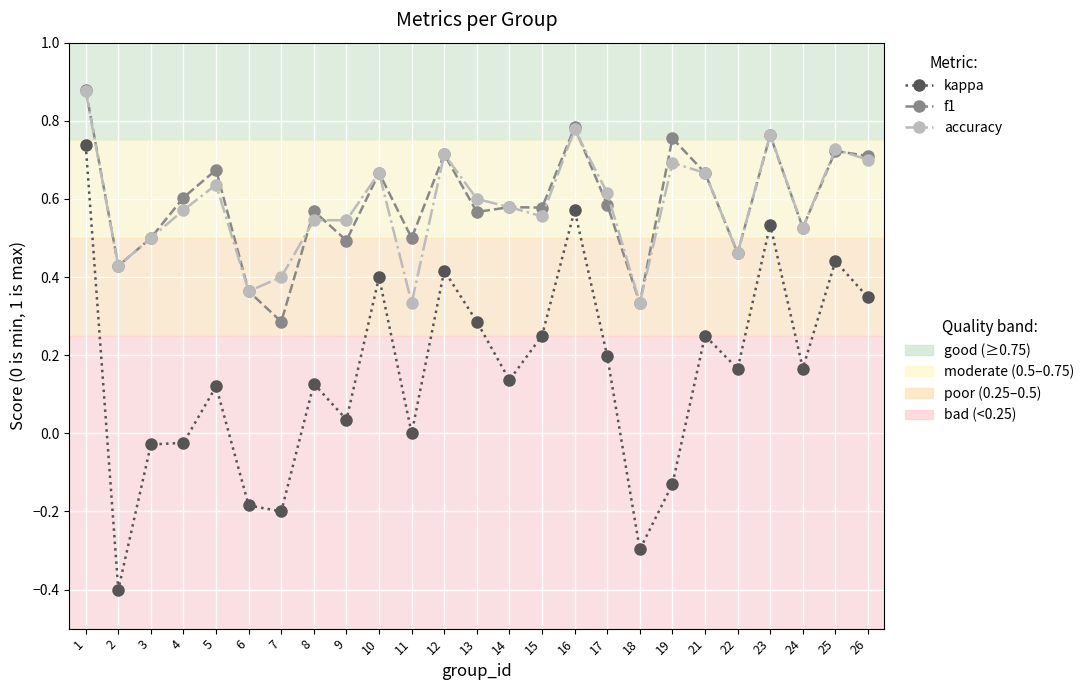

What is the total value across all series at 22?

1.1